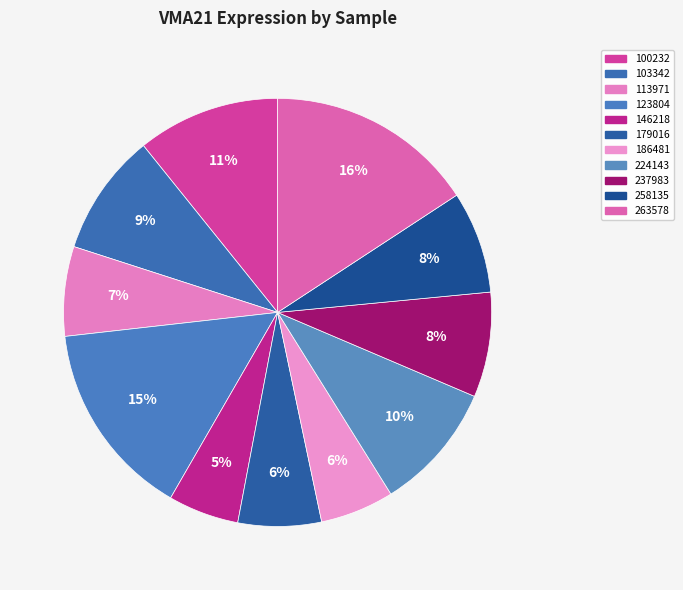

Is there a majority slice in this chart?

No